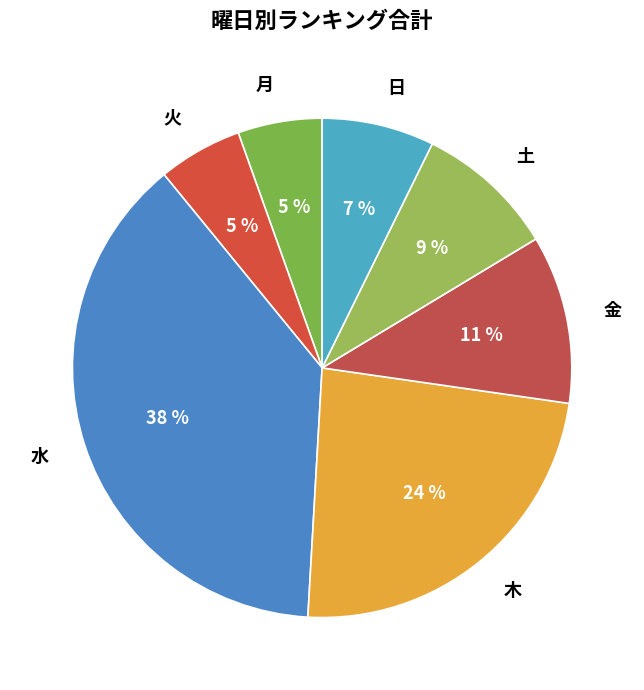

To the nearest percent, what is the average slice percentage?

14%